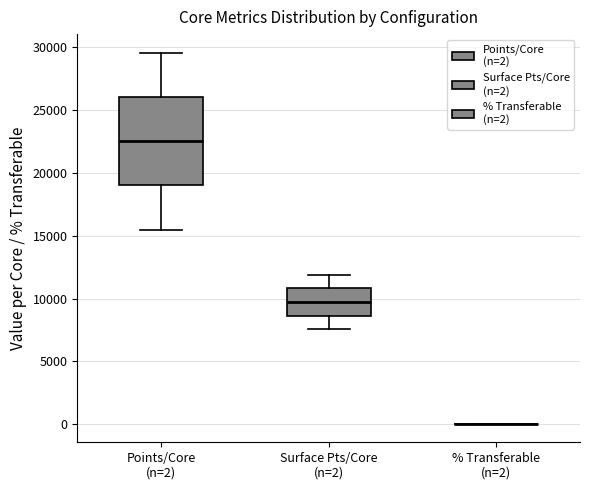

Reading left to right, read every box against the y-axis: the position of its median line, the range the box covers, and the ends of its whiskers. The values are not printed on the chart, so give them approximately, as read against the axis.

Points/Core (n=2): median 22500, box 19000 to 26000, whiskers 15500 to 29500
Surface Pts/Core (n=2): median 9500, box 8500 to 11000, whiskers 7500 to 12000
% Transferable (n=2): box collapsed to a line at 0, whiskers 0 to 0